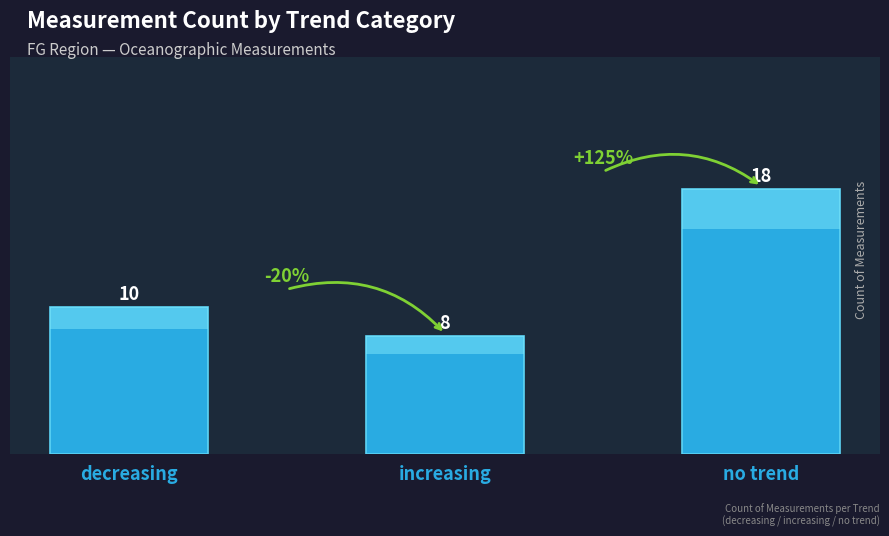

What is the sum of all values?

36